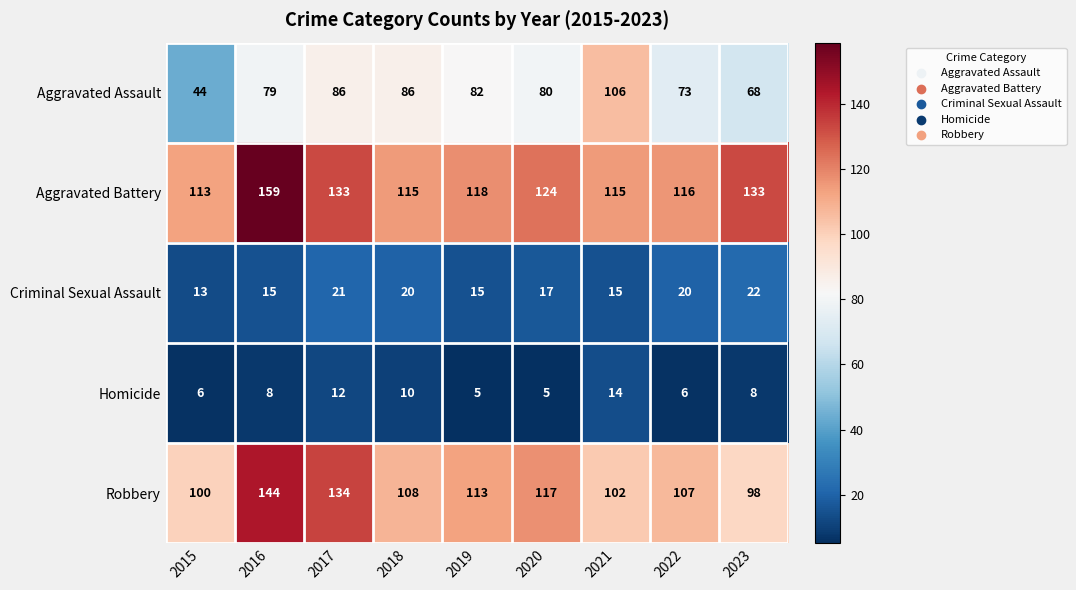

Rank the series by their maximum value, from lowest to highest.

Homicide, Criminal Sexual Assault, Aggravated Assault, Robbery, Aggravated Battery